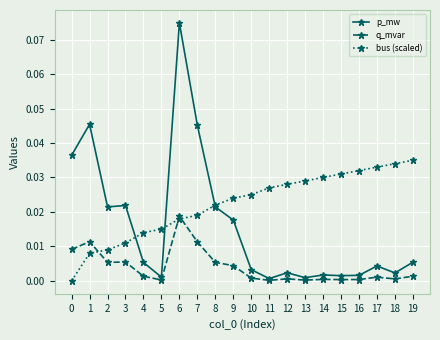

True or false: p_mw has more than 1 points higher than both neighbors.

True